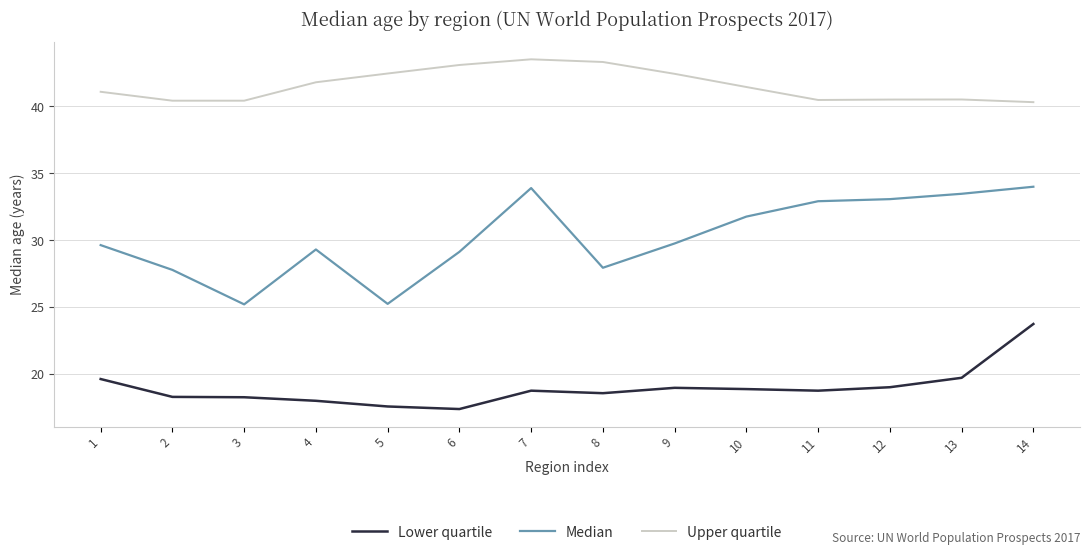

What is the maximum value shown in the chart?

43.5